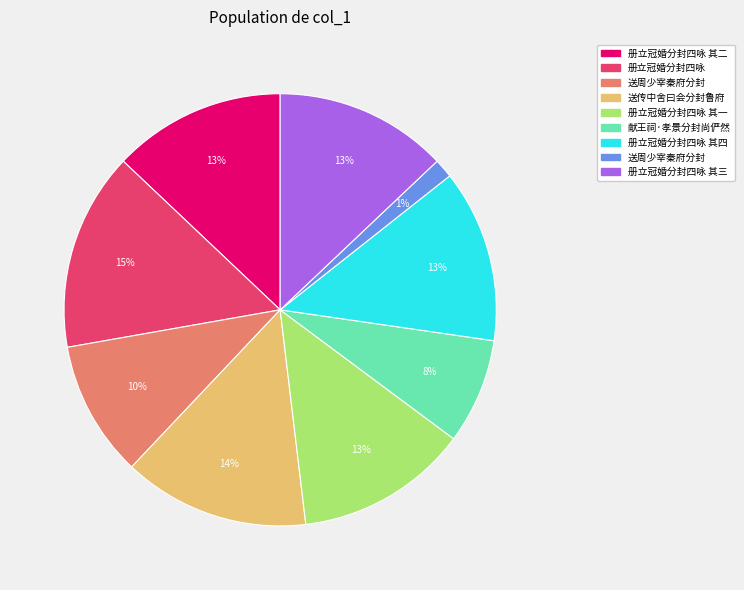

Count the number of slices in the pie.

9